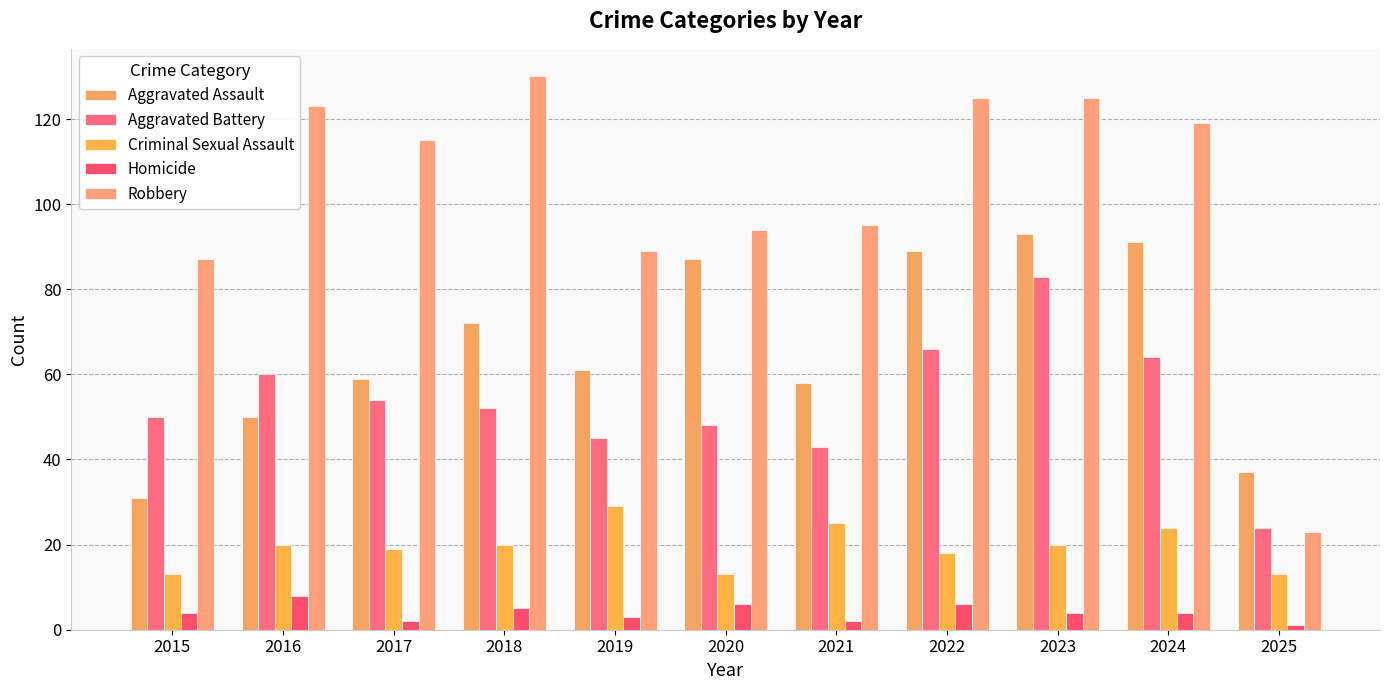

How many bars are there in each group?

5